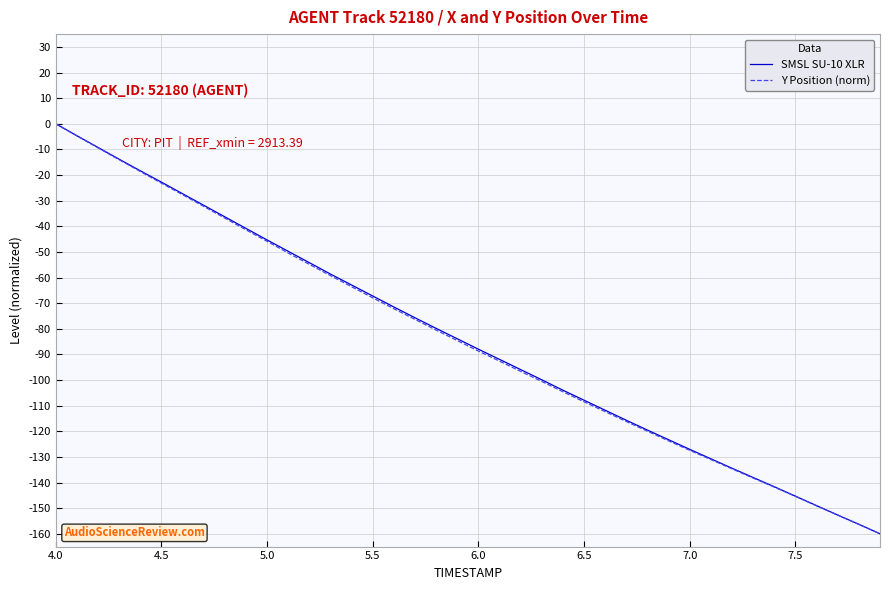

True or false: SMSL SU-10 XLR has more than 0 points higher than both neighbors.

False